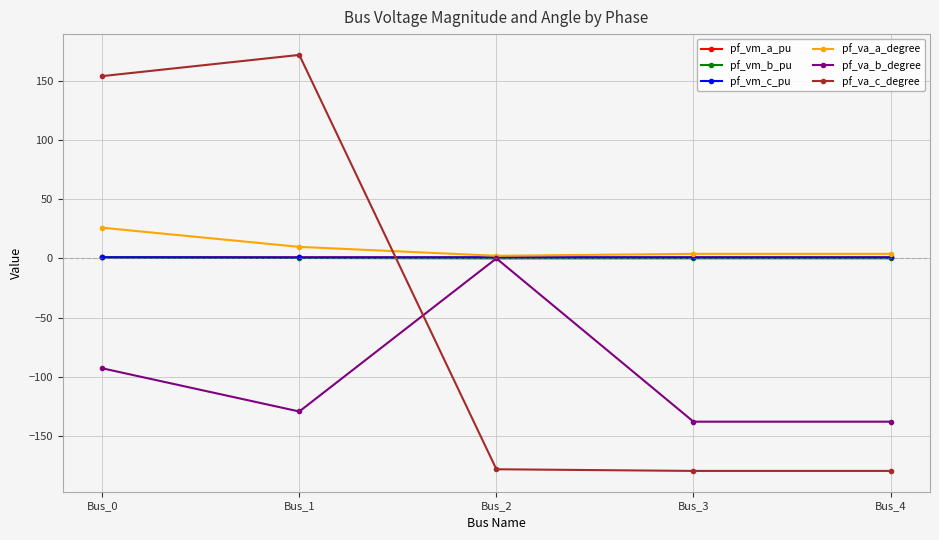

How many times do pf_vm_c_pu and pf_va_c_degree cross each other?

1